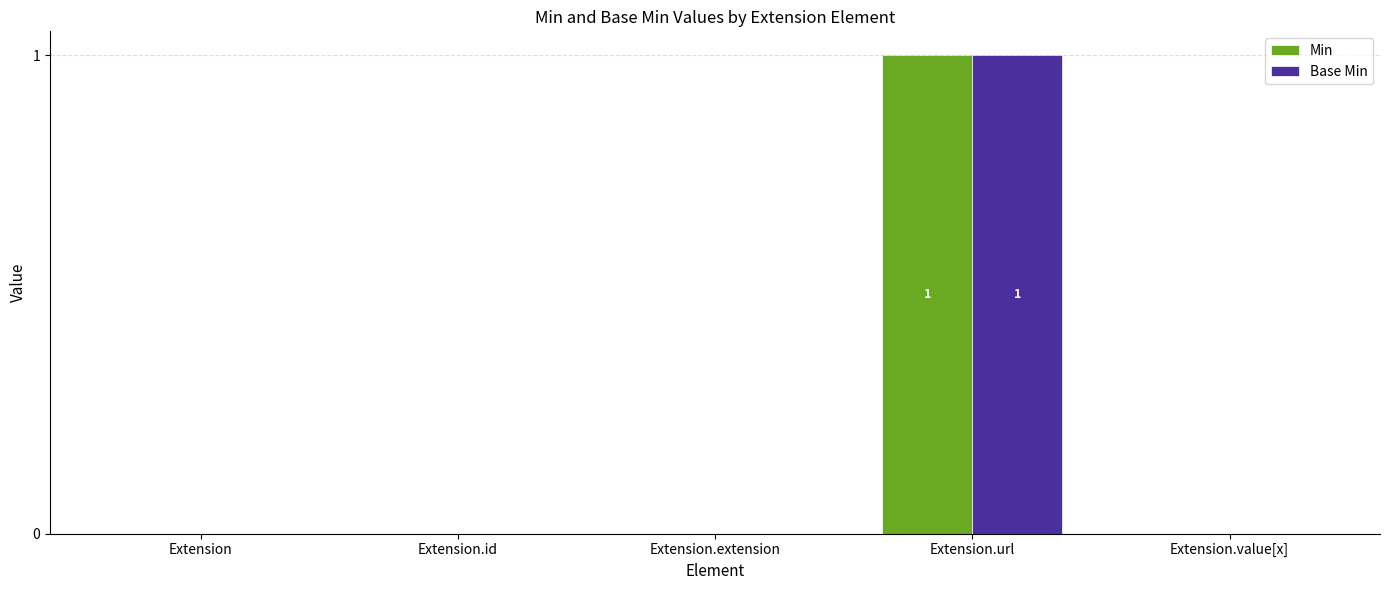

The Min series shows -1 at Extension.id. True or false?

False